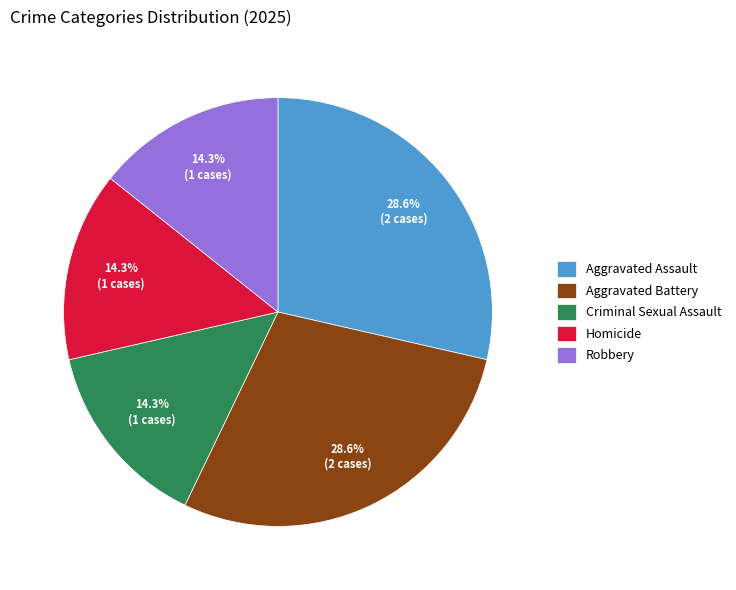

To the nearest percent, what portion does Aggravated Battery represent?

29%